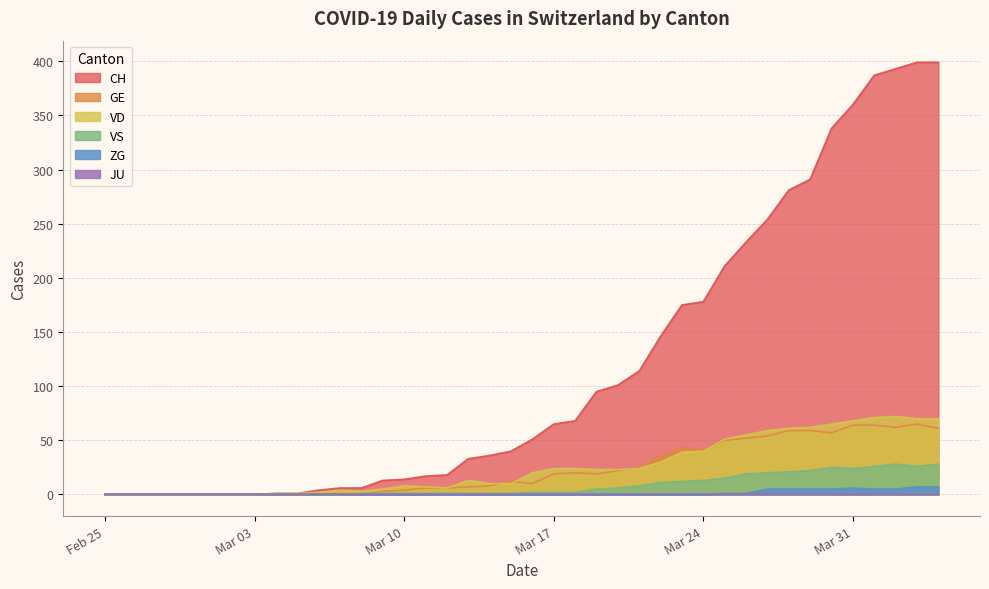

The value of VS at 2020-03-12 is 1. True or false?

True